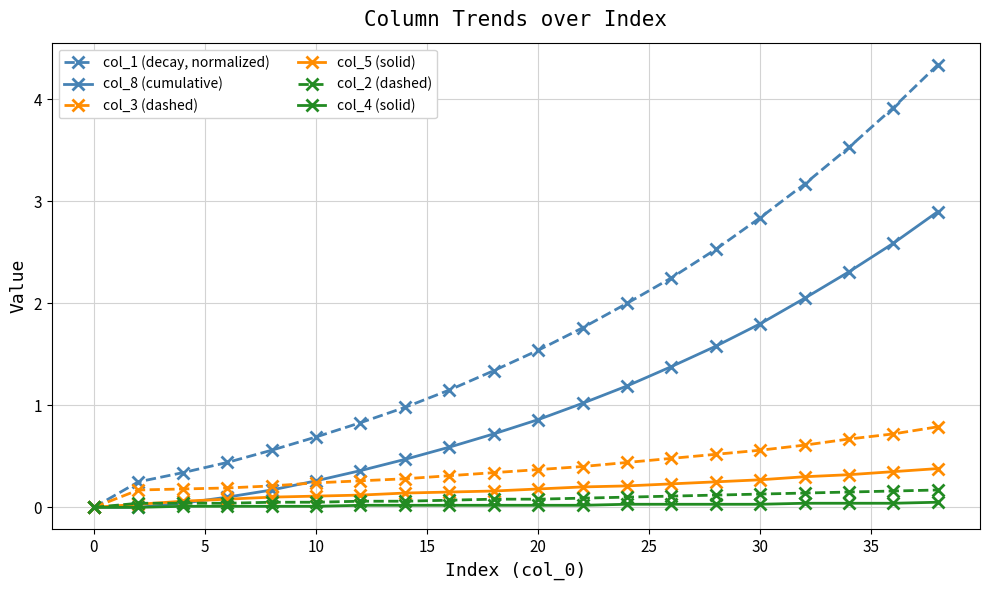

Which series has the largest total across all categories?

col_1 (decay, normalized)